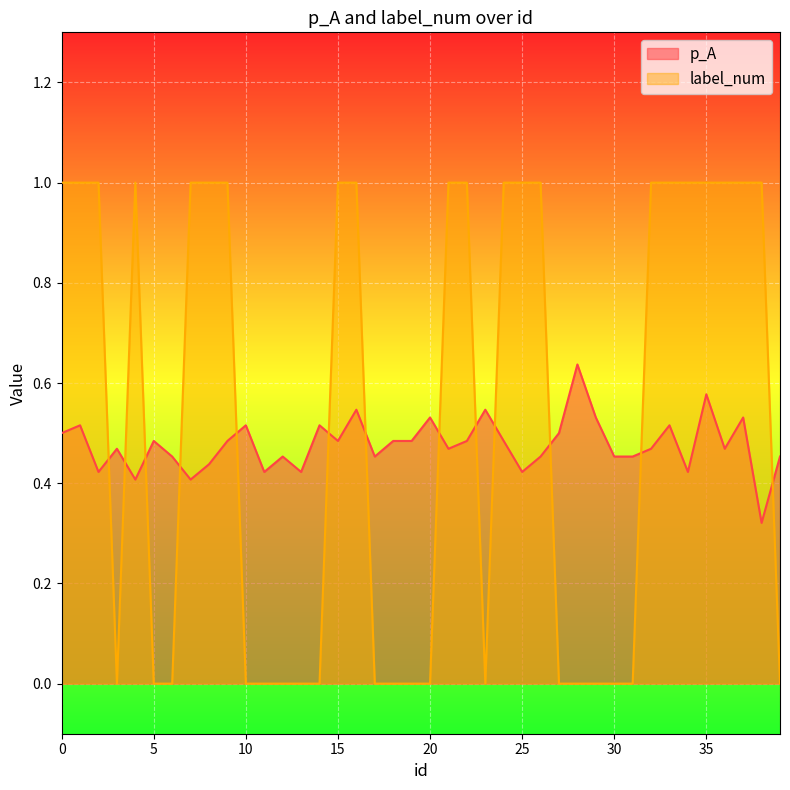

How many times do p_A and label_num cross each other?

13